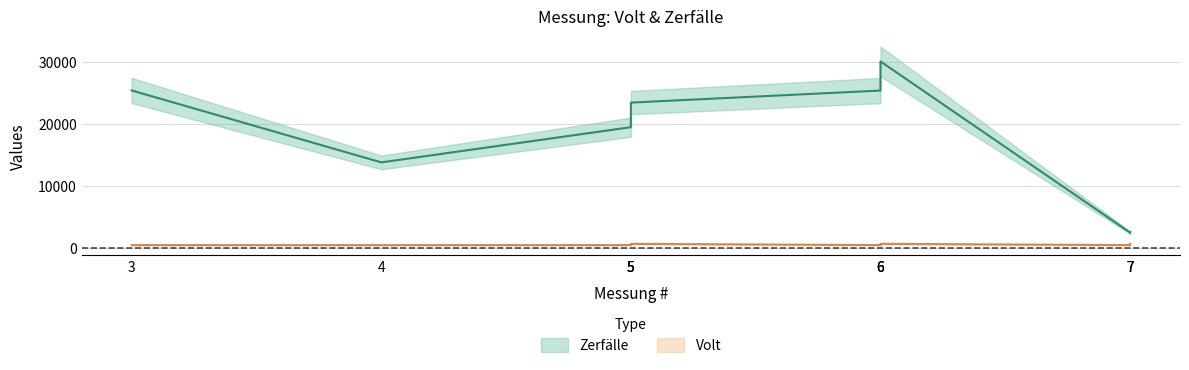

List the series in order of their overall mean, highest first.

Zerfälle, Volt